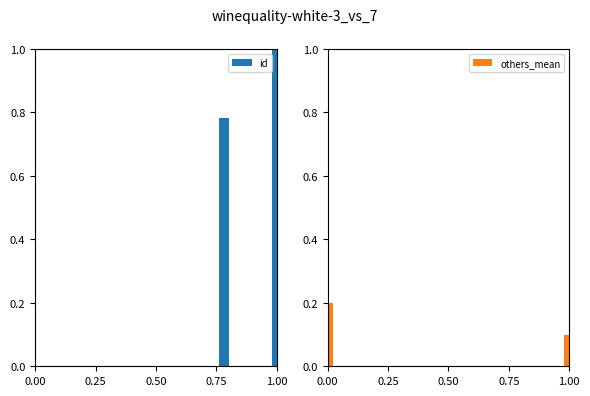

Count the number of data series in this chart.

2